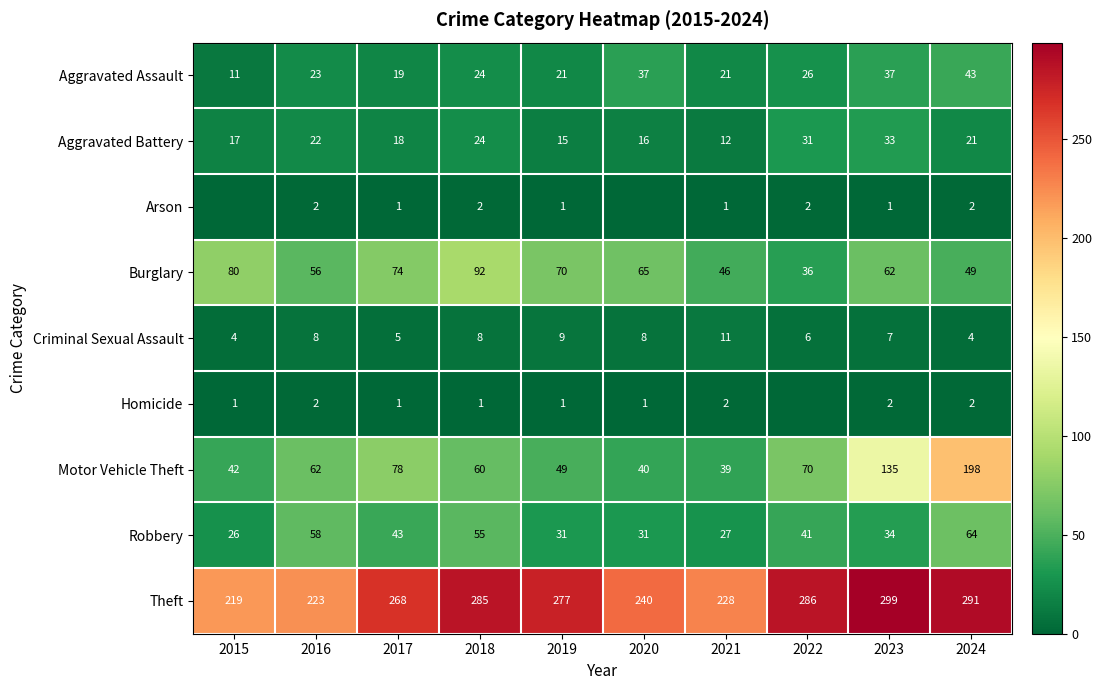

What is the minimum value for Aggravated Assault?

11